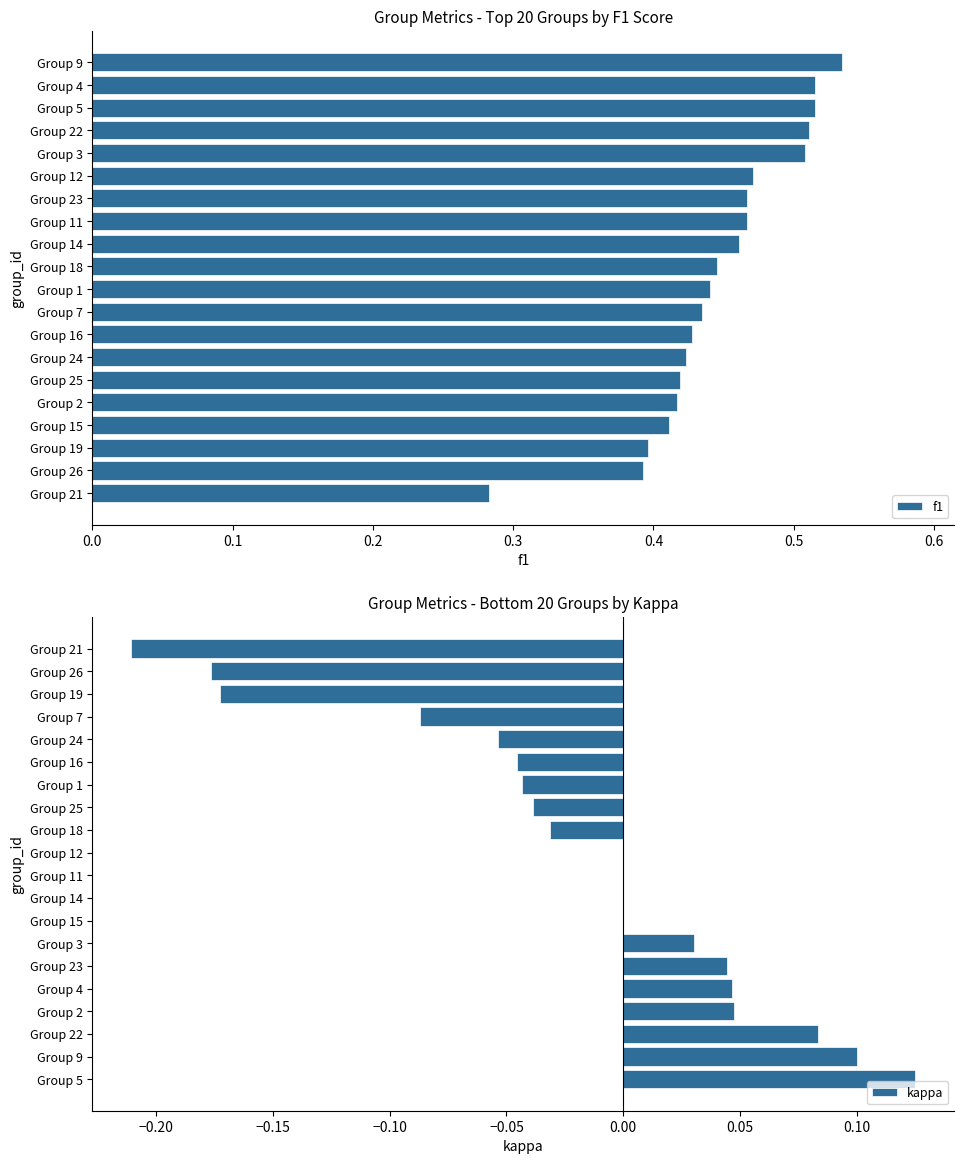

At which label does f1 reach its peak?

Group 9